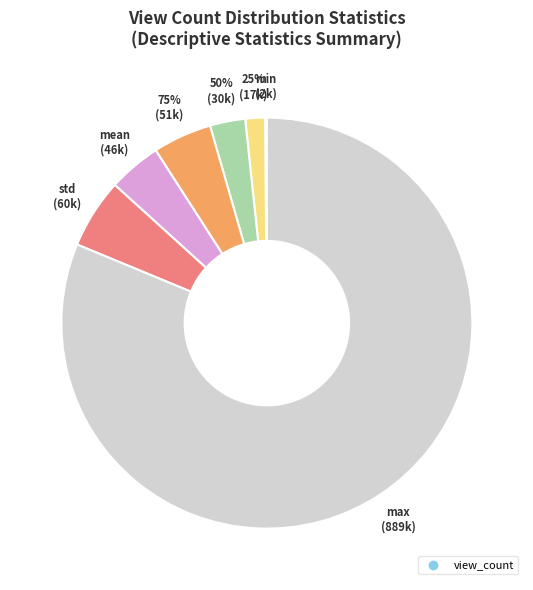

Count the number of slices in the pie.

7